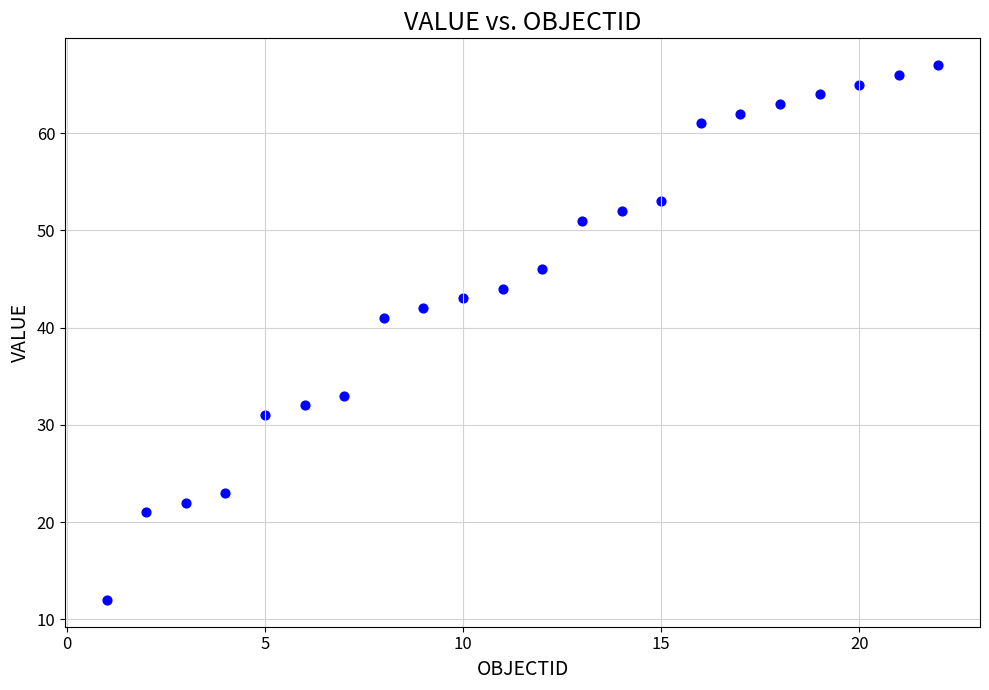

What Y value in the scatter plot is closest to 39?

41